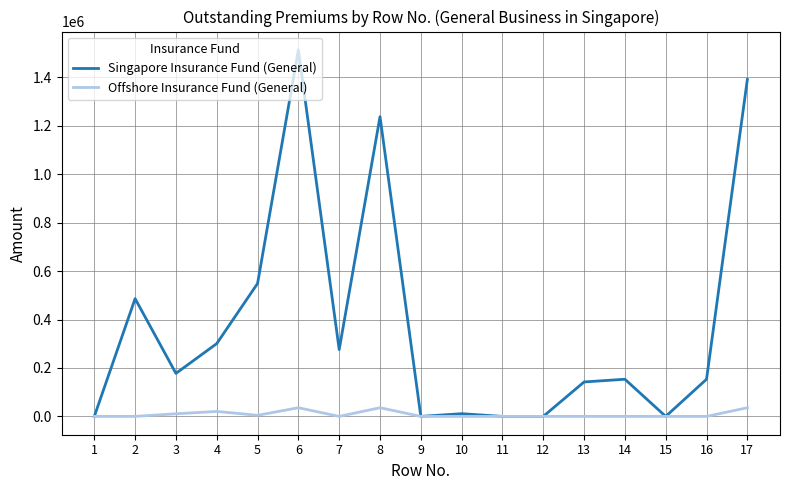

Which series has the largest total across all categories?

Singapore Insurance Fund (General)